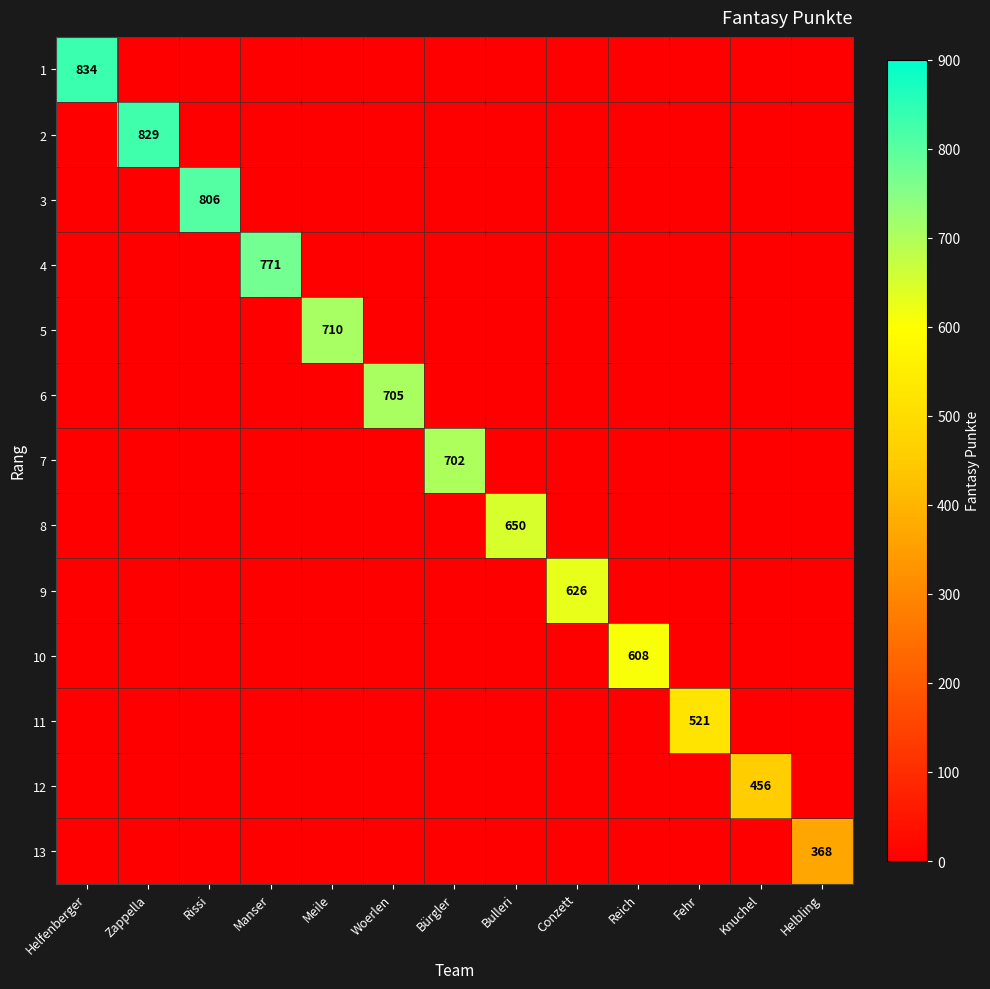

Which label corresponds to the smallest value in the chart?

Zappella